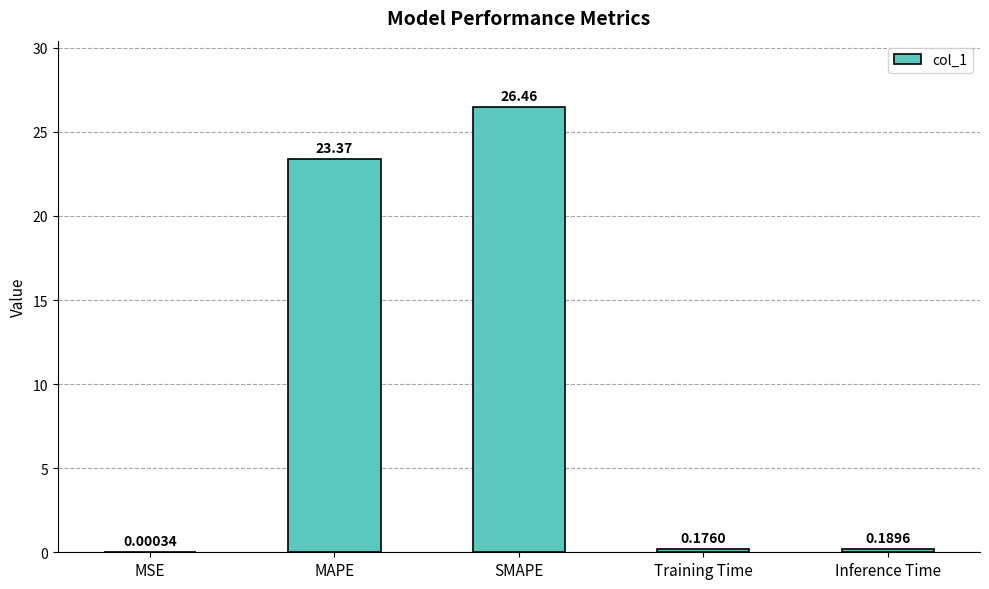

What is the difference between the values at MSE and MAPE?

23.4